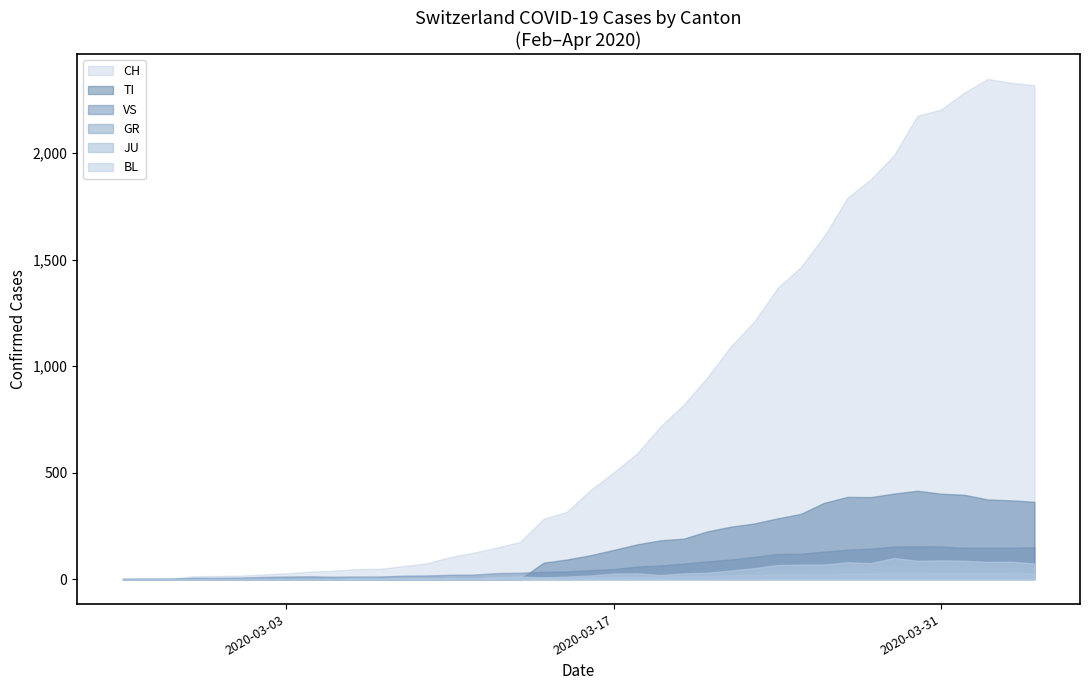

What is the maximum value shown in the chart?

2349